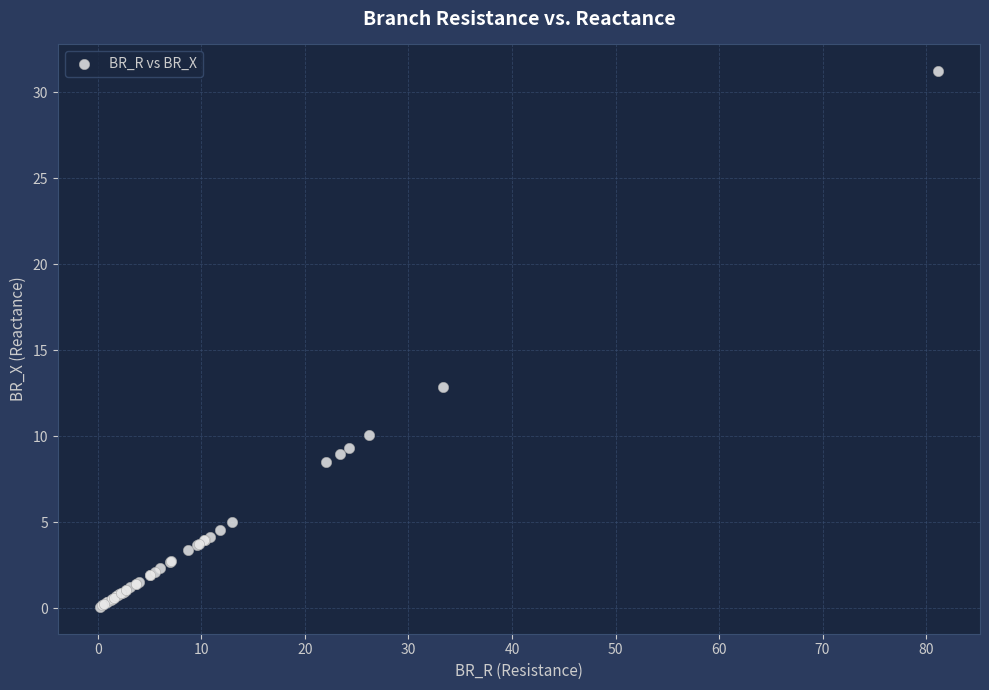

What Y value in the scatter plot is closest to 15?

12.8